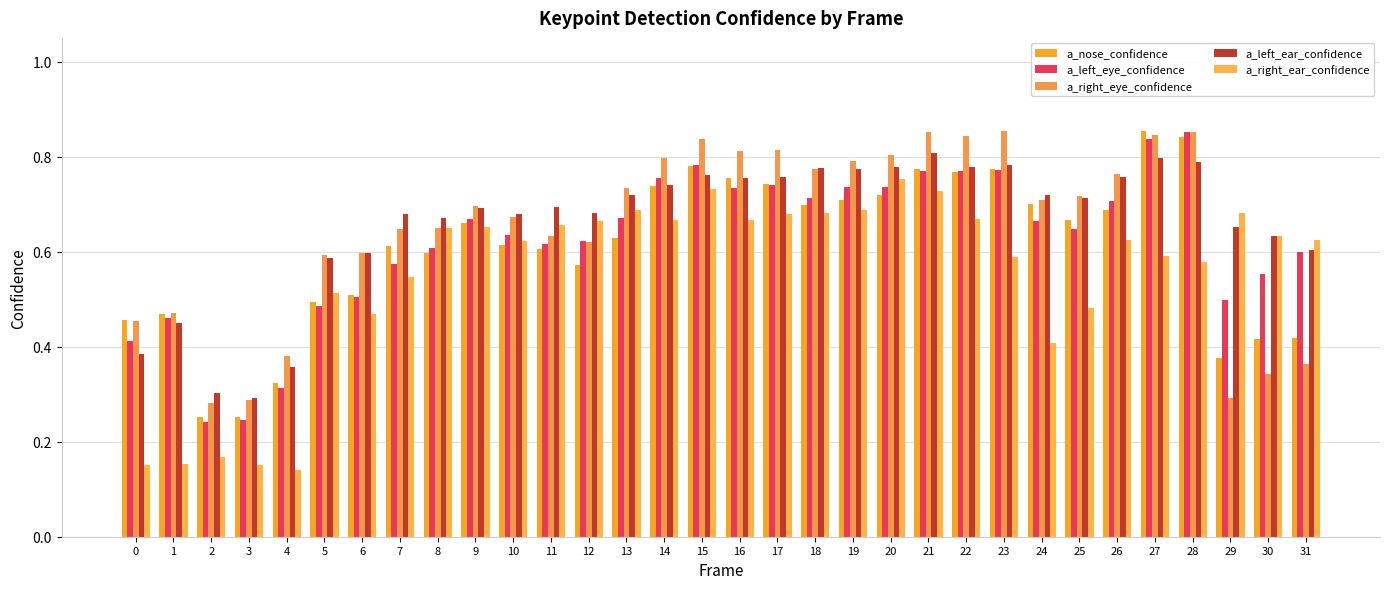

What is the difference between the maximum and minimum values in the a_right_eye_confidence series?

0.6